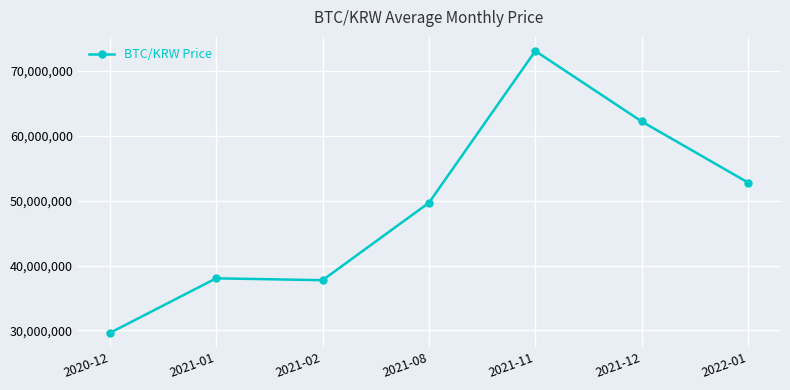

What is the change in value from 2020-12 to 2022-01?

+23198333